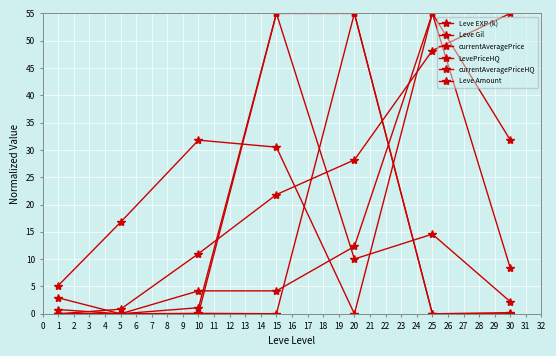

How many positive values does the LevePriceHQ series have?

6